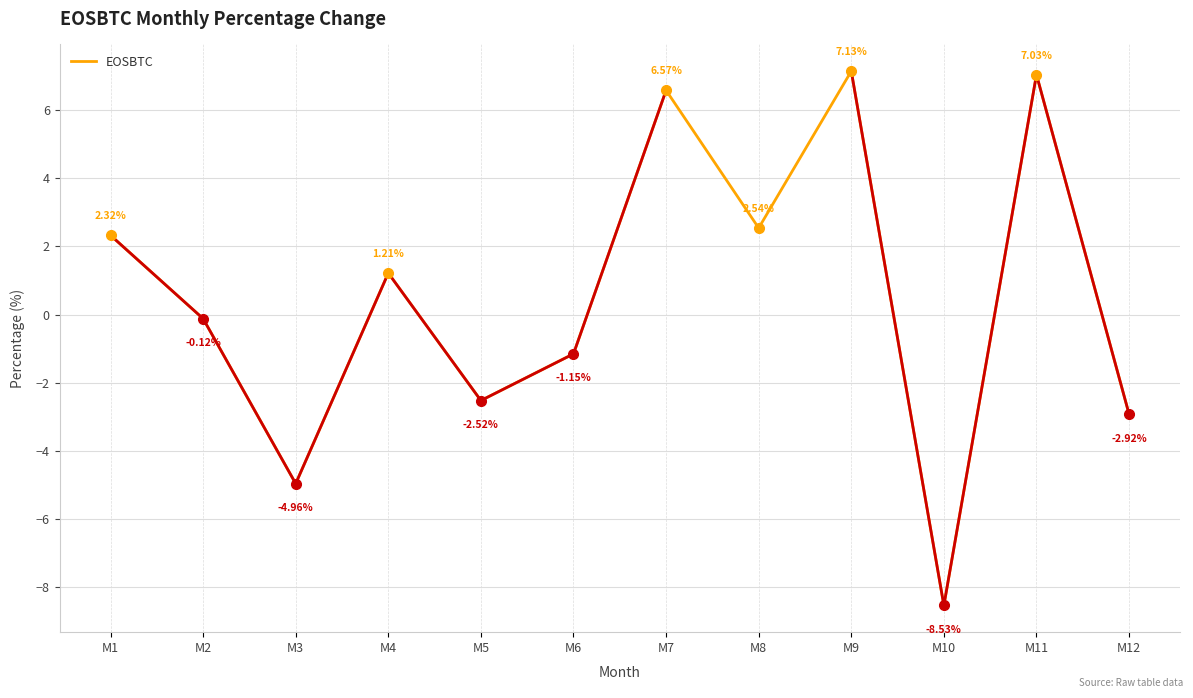

Is it true that the value at M5 is -1.2?

False